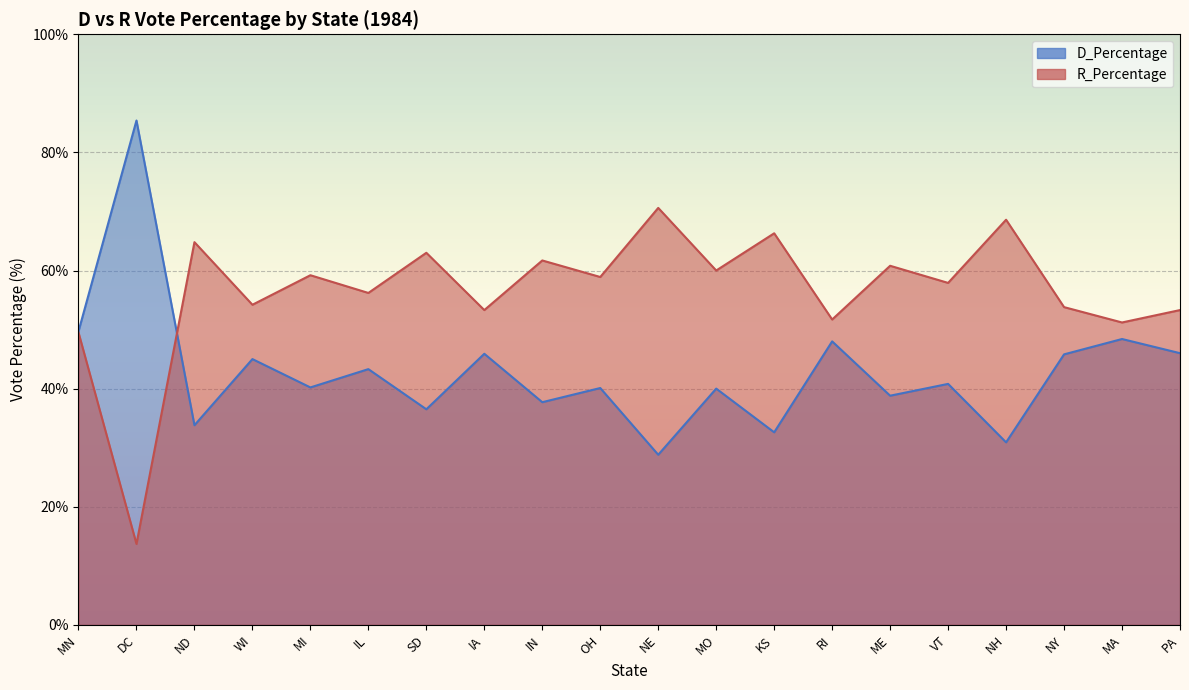

At which category is the sum across all series the highest?

MO